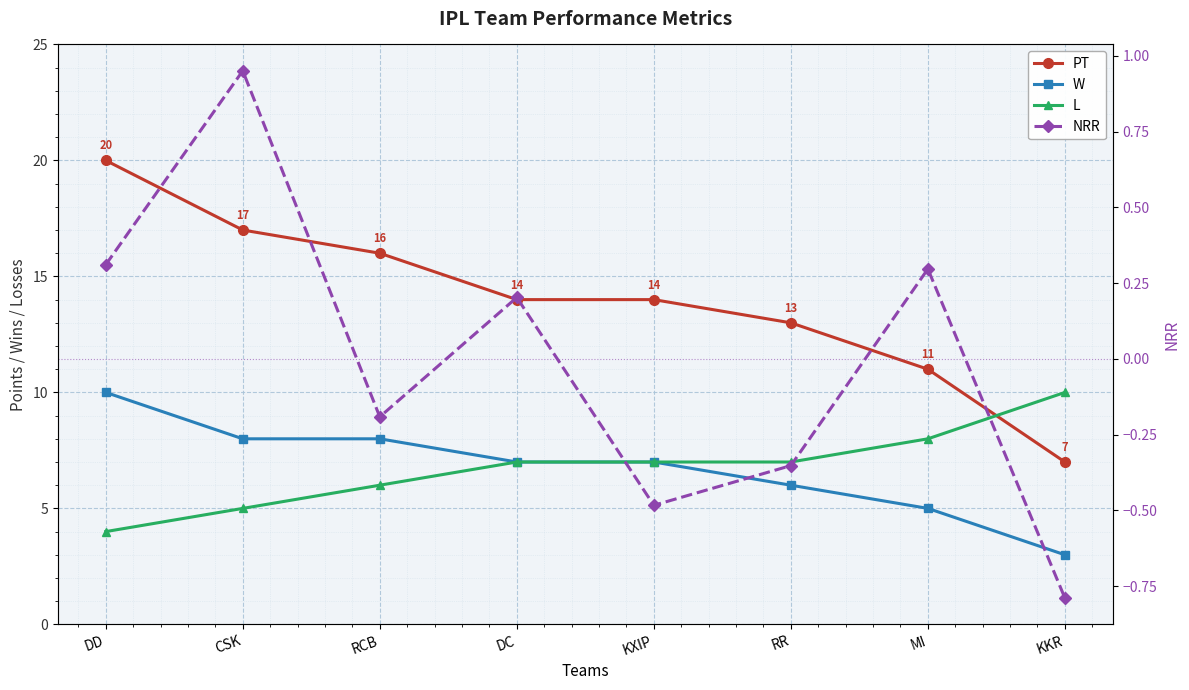

The value of NRR at KKR is -0.8. True or false?

True